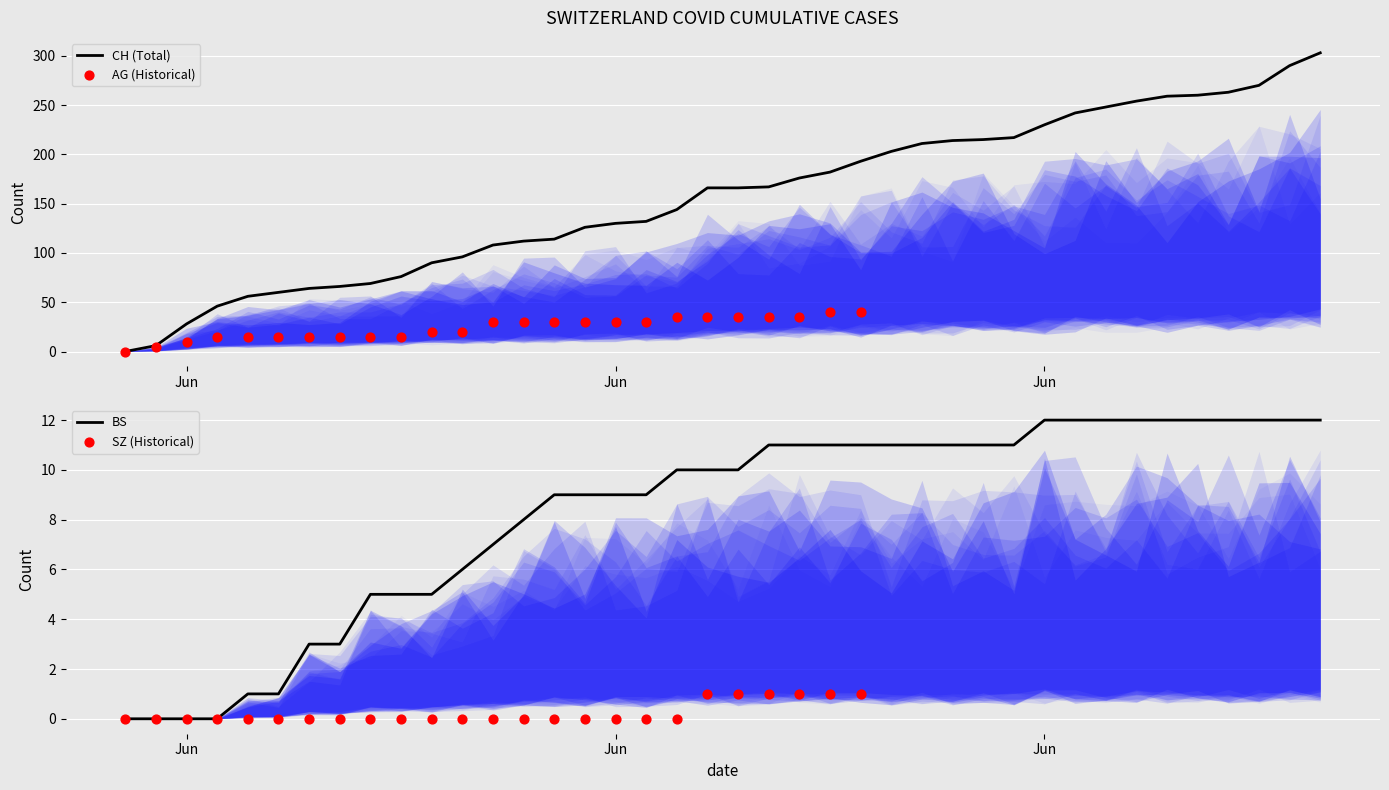

Which series has the widest spread of Y values?

CH